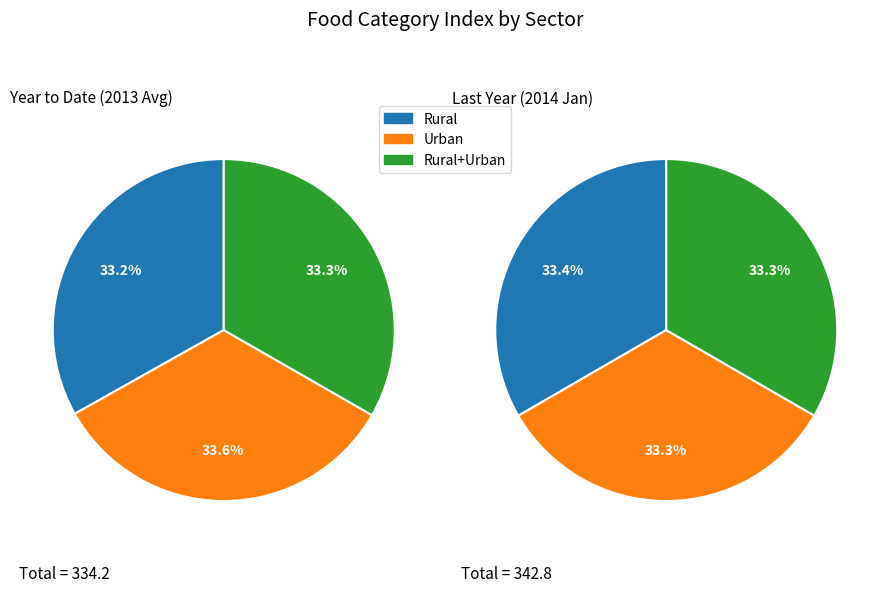

True or false: 24 accounts for 15% of the total.

False